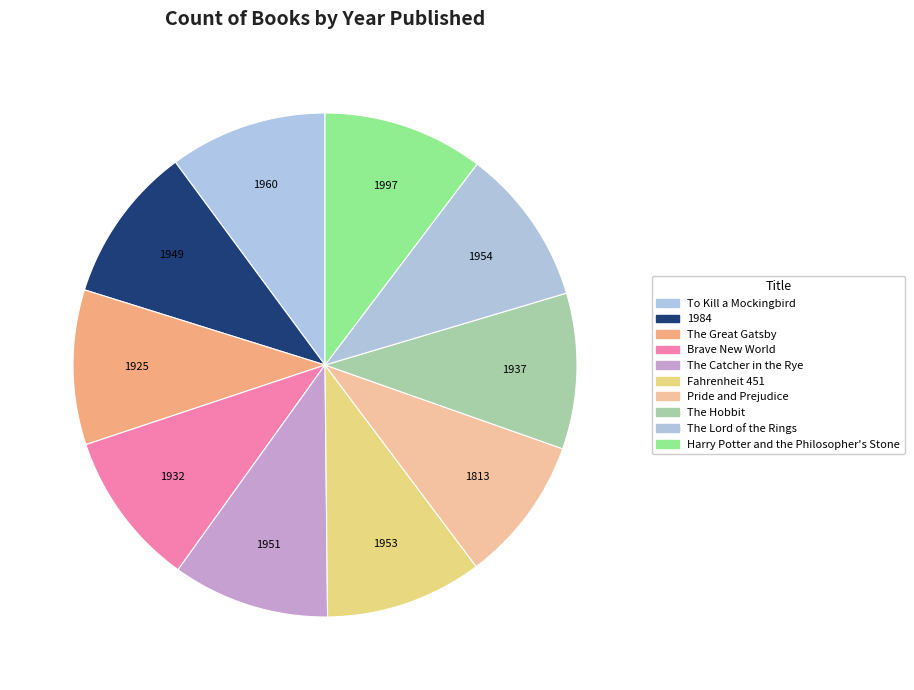

Does any single category account for the majority?

No